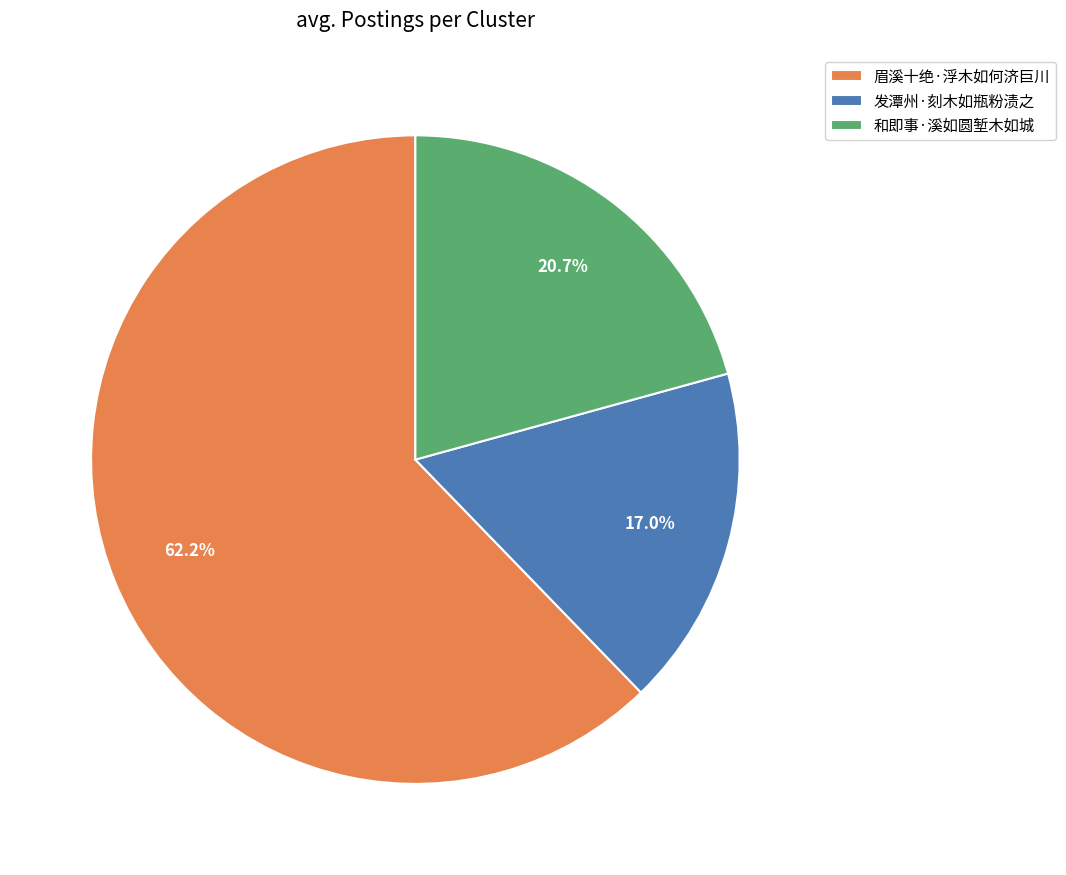

What percentage is the 眉溪十绝·浮木如何济巨川 slice, to the nearest percent?

62%